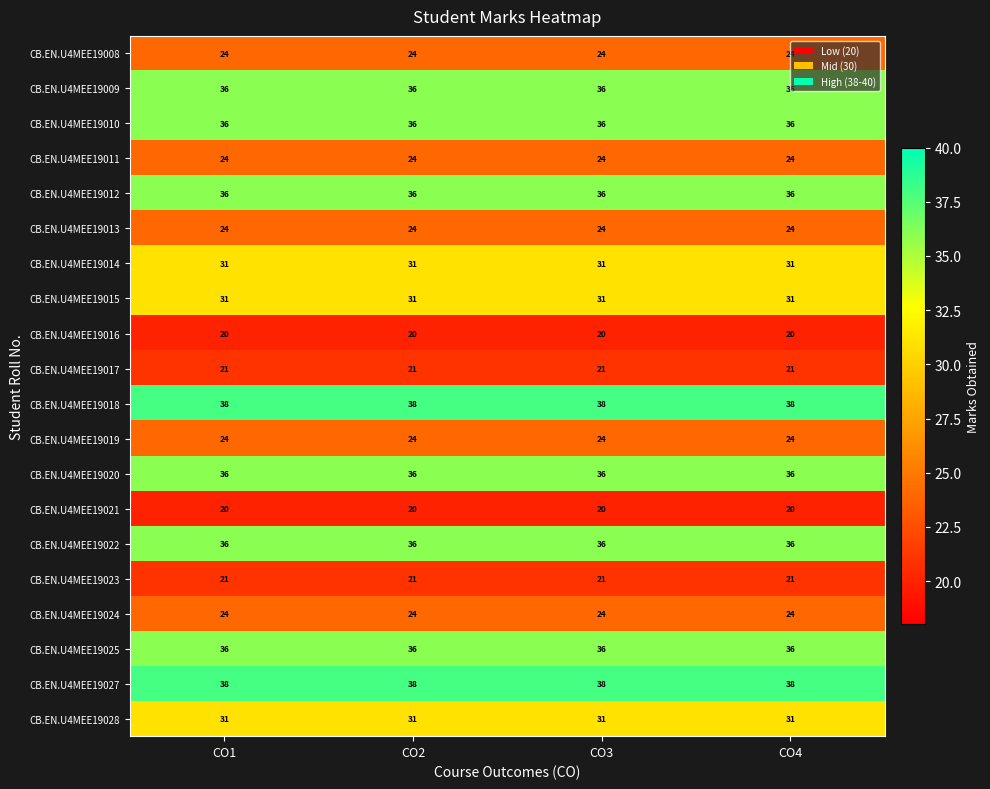

The value of CB.EN.U4MEE19017 at CO2 is 21. True or false?

True